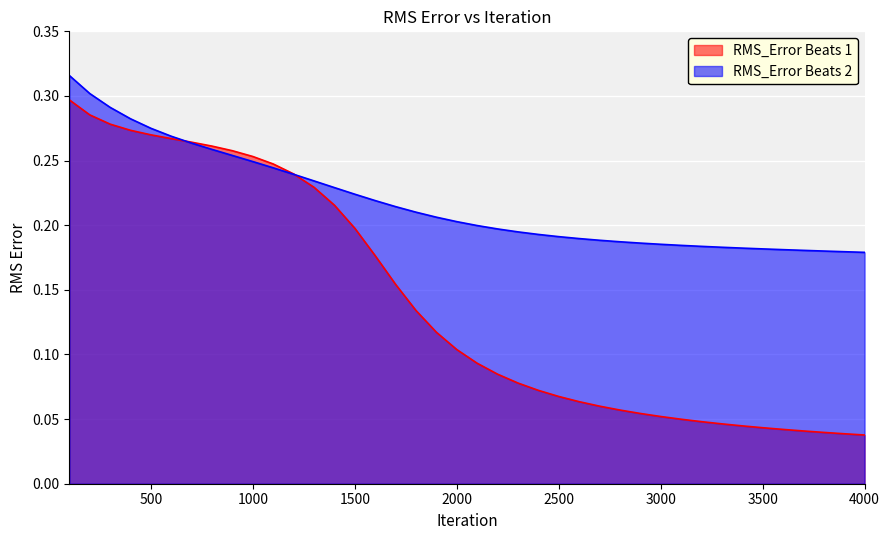

True or false: RMS_Error Beats 1 has a value of 0.1 at 2700.

True